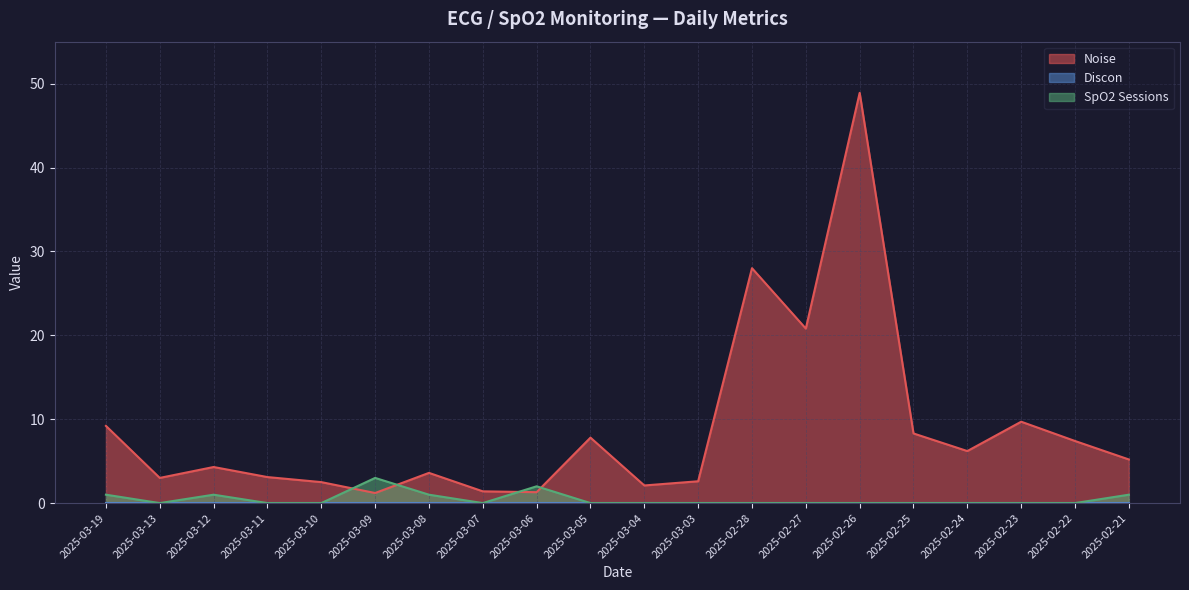

Which series has the largest total across all categories?

Noise